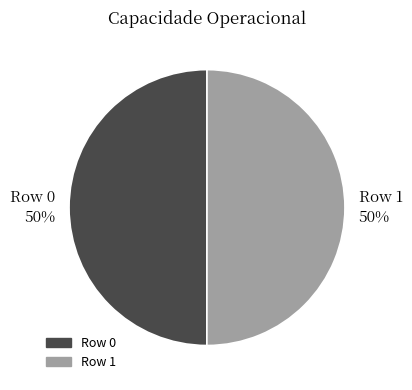

The Row 0 slice represents 50% of the pie. True or false?

True